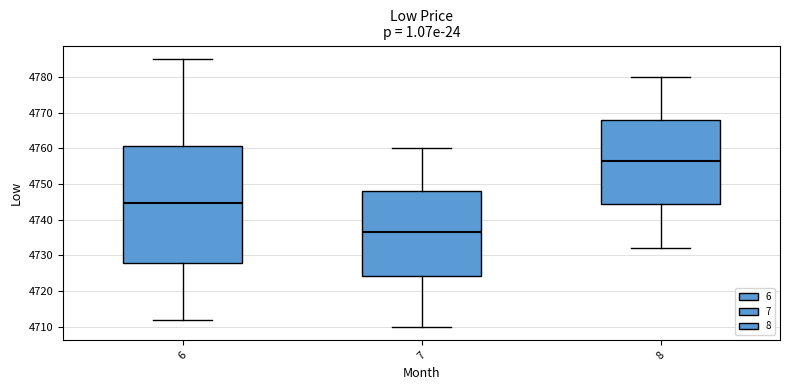

Reading left to right, transcribe this box plot: for each box, give where its median line is, the range the box spans, and where its two whiskers end, as read against the y-axis. The values are not printed on the chart, so give them approximately, as read against the axis.

6: median 4745, box 4728 to 4761, whiskers 4712 to 4785
7: median 4737, box 4724 to 4748, whiskers 4710 to 4760
8: median 4757, box 4744 to 4768, whiskers 4732 to 4780